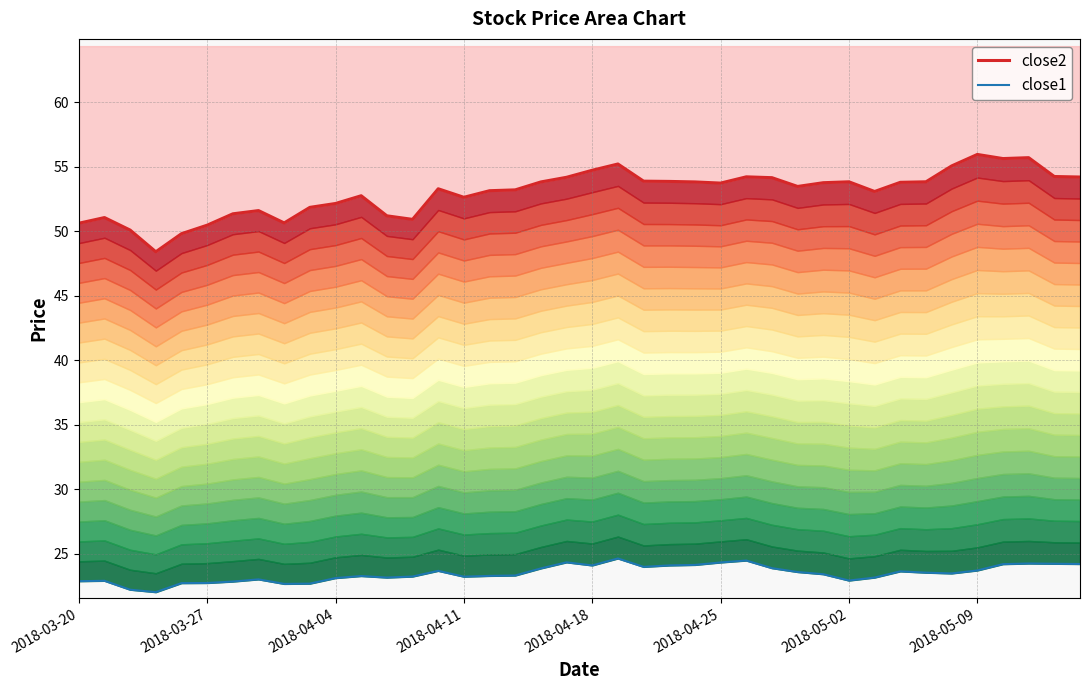

True or false: close1 and close2 cross at least once.

False